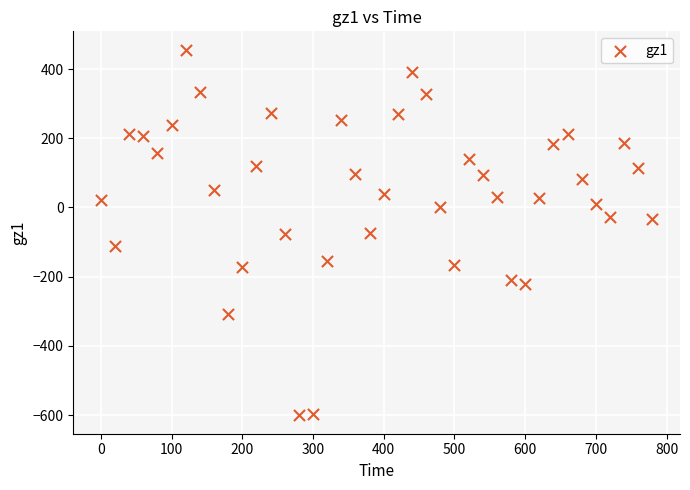

What is the range of Y values (max minus min)?

1057